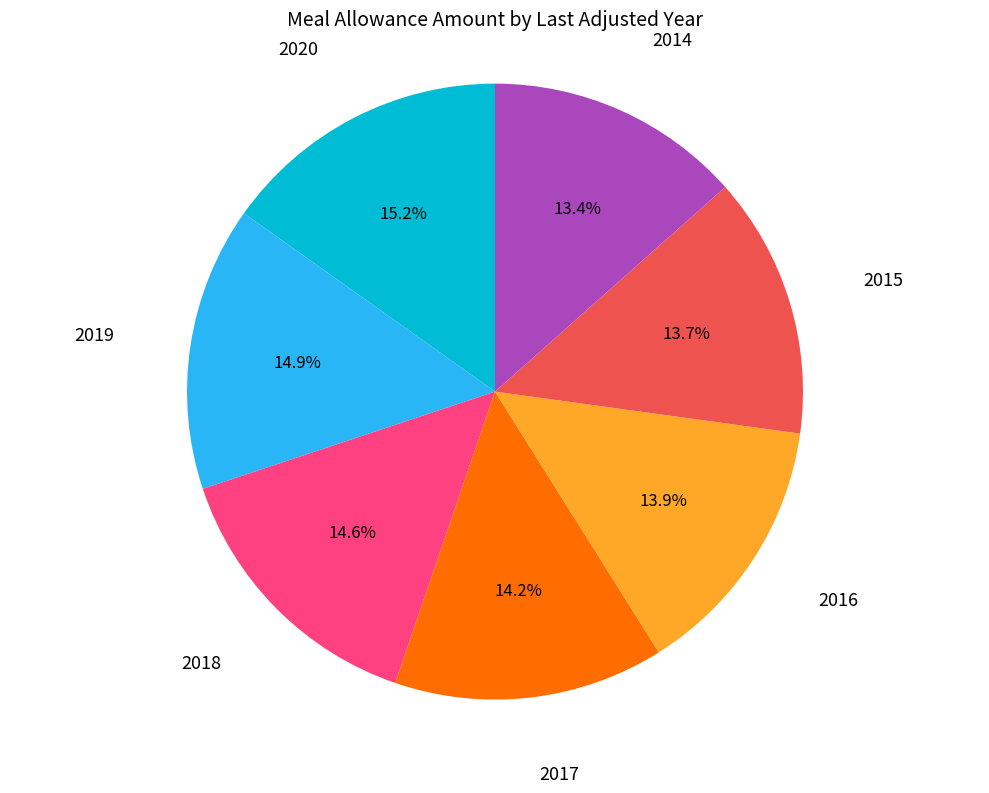

Is there a majority slice in this chart?

No